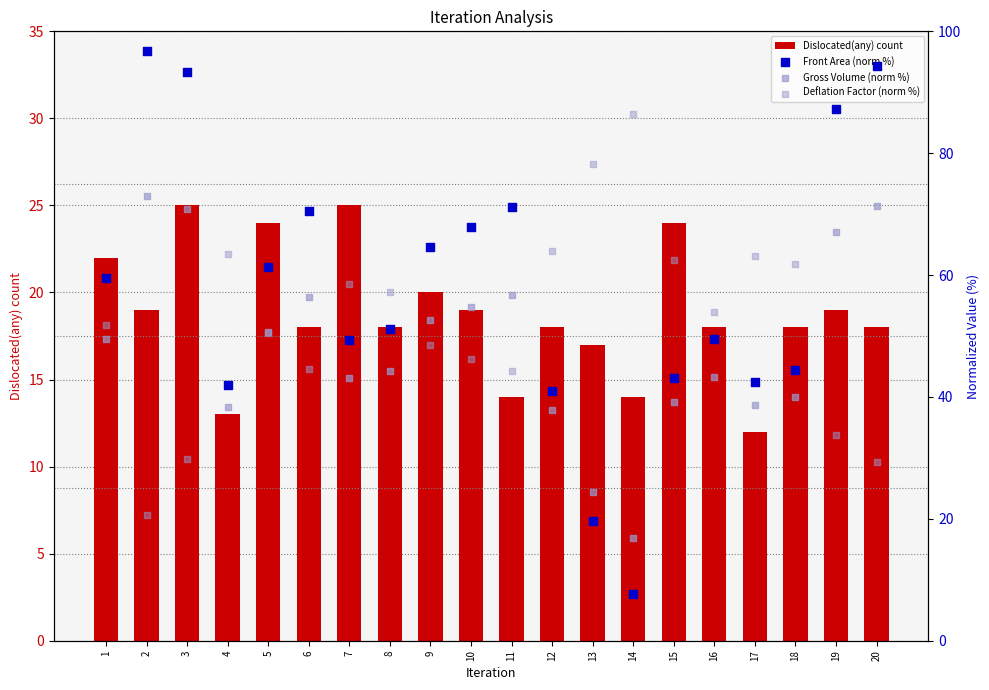

Which series reaches the minimum Y coordinate?

Front Area (norm %)